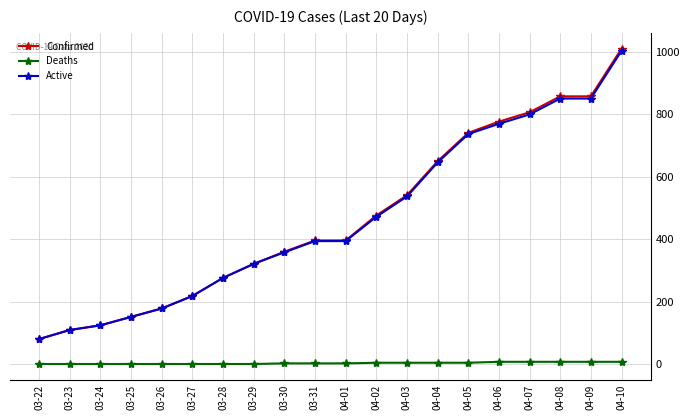

Which series has the largest range (max minus min)?

Confirmed